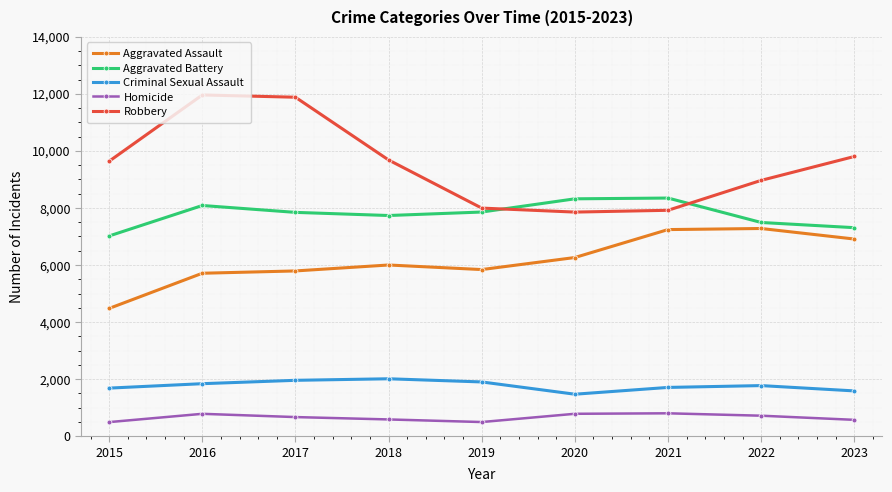

The value of Criminal Sexual Assault at 2016 is 3195. True or false?

False